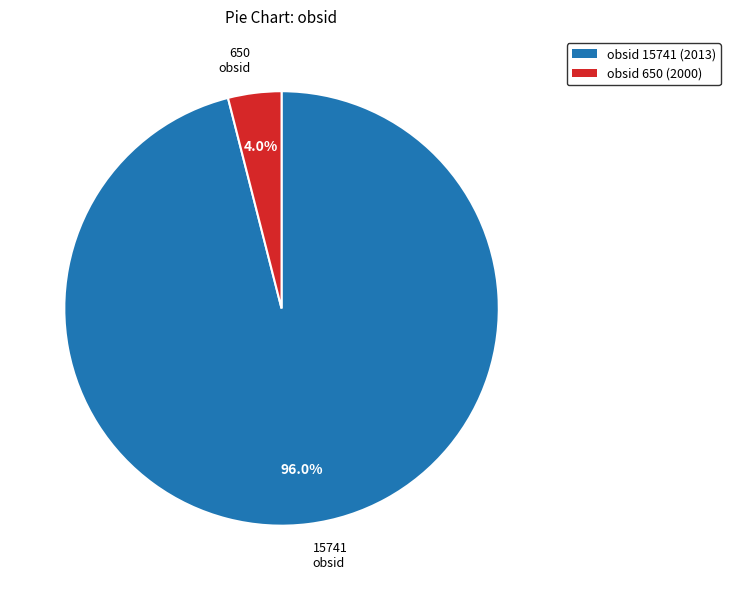

Is it true that obsid 15741 (2013) is 96% of the pie?

True